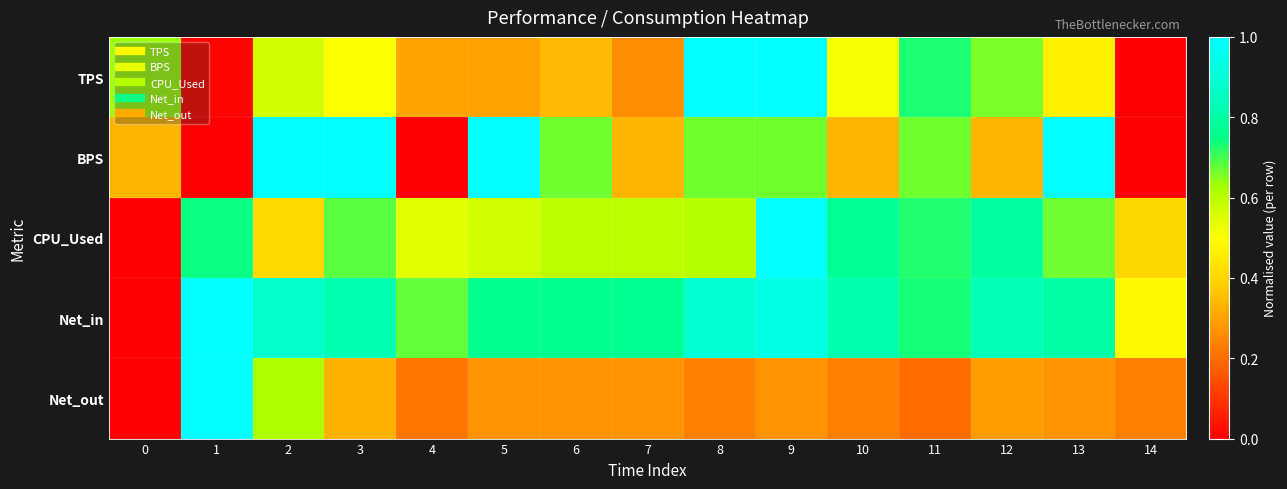

Count the number of categories in the chart.

15